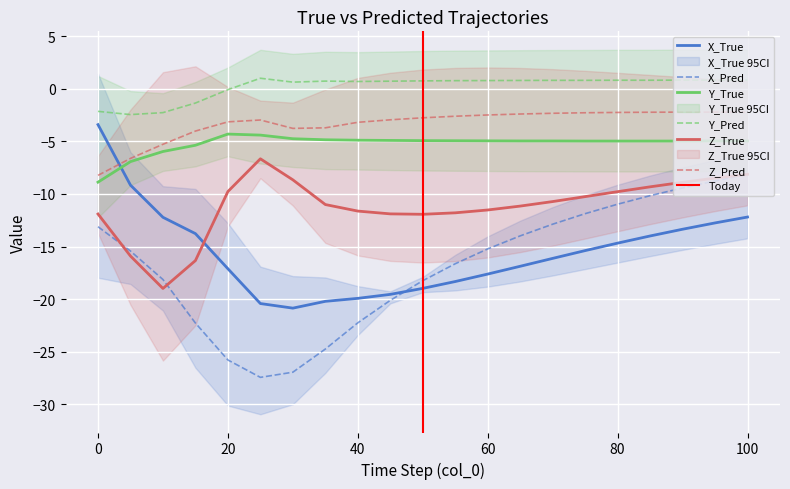

Reading right to left, what are all the values shown in this chart?

X_True: -12.2	-12.8	-13.3	-14.0	-14.7	-15.4	-16.1	-16.9	-17.6	-18.3	-19.0	-19.5	-19.9	-20.2	-20.8	-20.4	-17.1	-13.8	-12.2	-9.2	-3.4
Y_True: -5.0	-5.0	-5.0	-5.0	-5.0	-5.0	-5.0	-5.0	-5.0	-4.9	-4.9	-4.9	-4.9	-4.8	-4.7	-4.4	-4.3	-5.4	-6.0	-6.9	-8.9
Z_True: -8.1	-8.5	-8.9	-9.3	-9.8	-10.2	-10.7	-11.2	-11.5	-11.8	-11.9	-11.9	-11.6	-11.0	-8.7	-6.7	-9.8	-16.3	-19.0	-15.9	-11.9
X_Pred: -8.1	-8.8	-9.4	-10.2	-11.0	-11.9	-12.9	-14.0	-15.2	-16.6	-18.2	-20.1	-22.2	-24.7	-26.9	-27.4	-25.8	-22.3	-18.1	-15.4	-13.1
Y_Pred: 0.8	0.8	0.8	0.8	0.8	0.8	0.8	0.8	0.8	0.8	0.8	0.7	0.7	0.7	0.6	1.0	-0.1	-1.4	-2.3	-2.5	-2.1
Z_Pred: -2.2	-2.2	-2.2	-2.2	-2.2	-2.3	-2.3	-2.4	-2.5	-2.6	-2.8	-3.0	-3.2	-3.7	-3.8	-3.0	-3.1	-4.0	-5.3	-6.6	-8.2